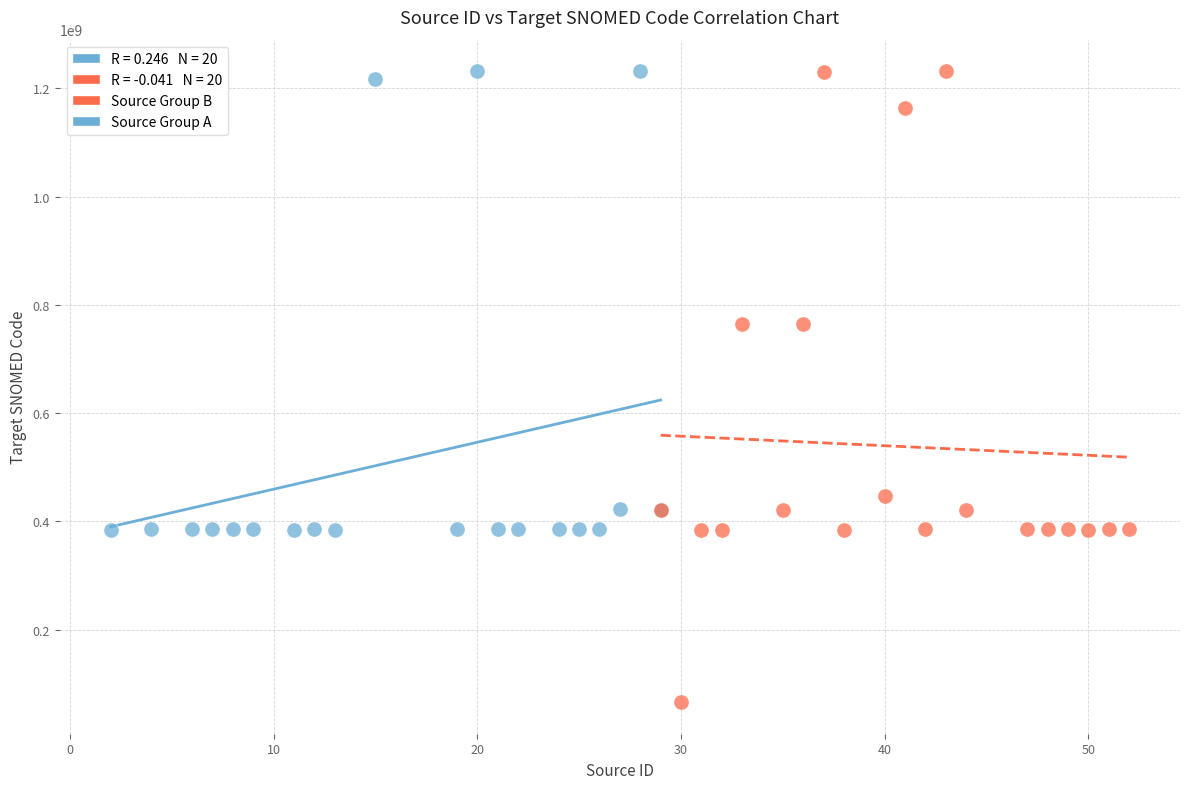

Which series has the largest Y range (max minus min)?

Source Group B